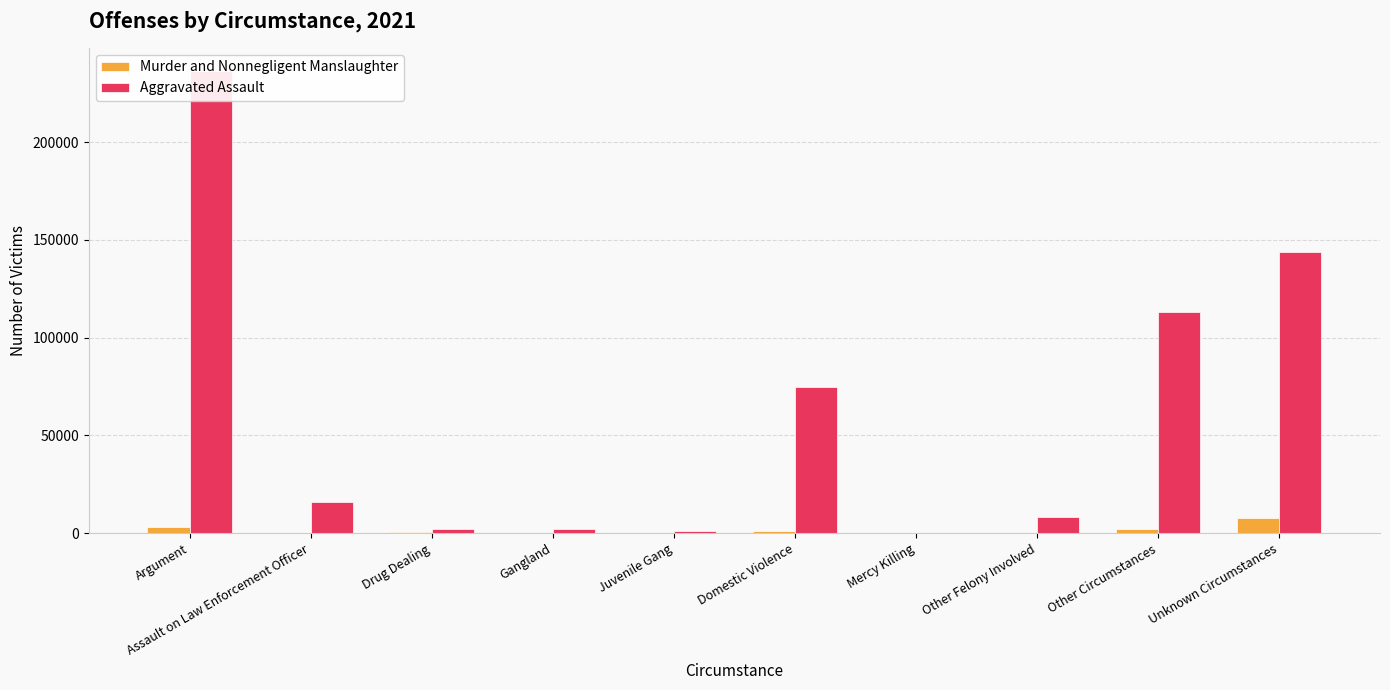

What is the label of the 4th bar from the right?

Mercy Killing